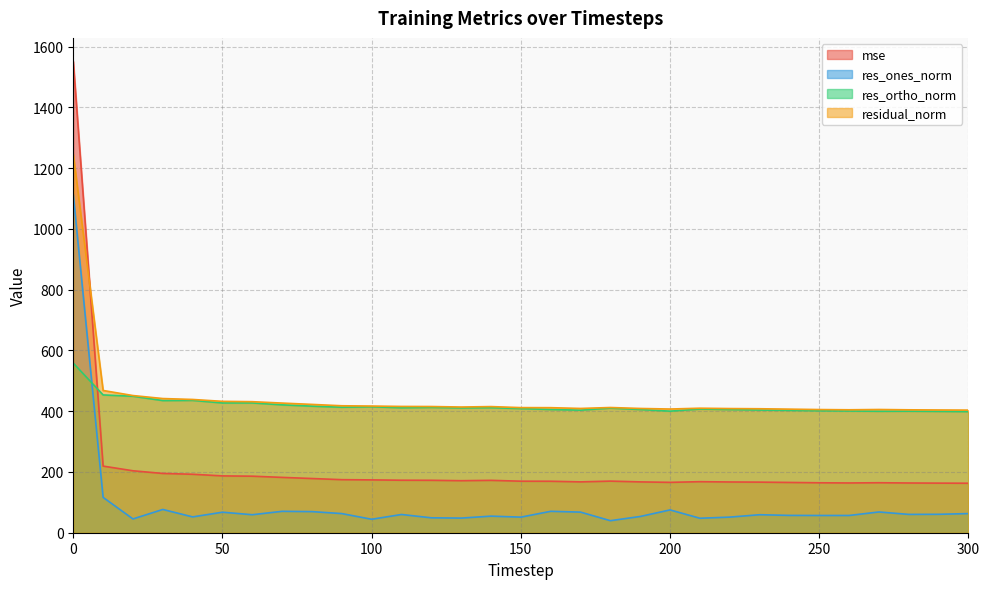

What is the value of the res_ones_norm point at the 1st from the left?

1113.4